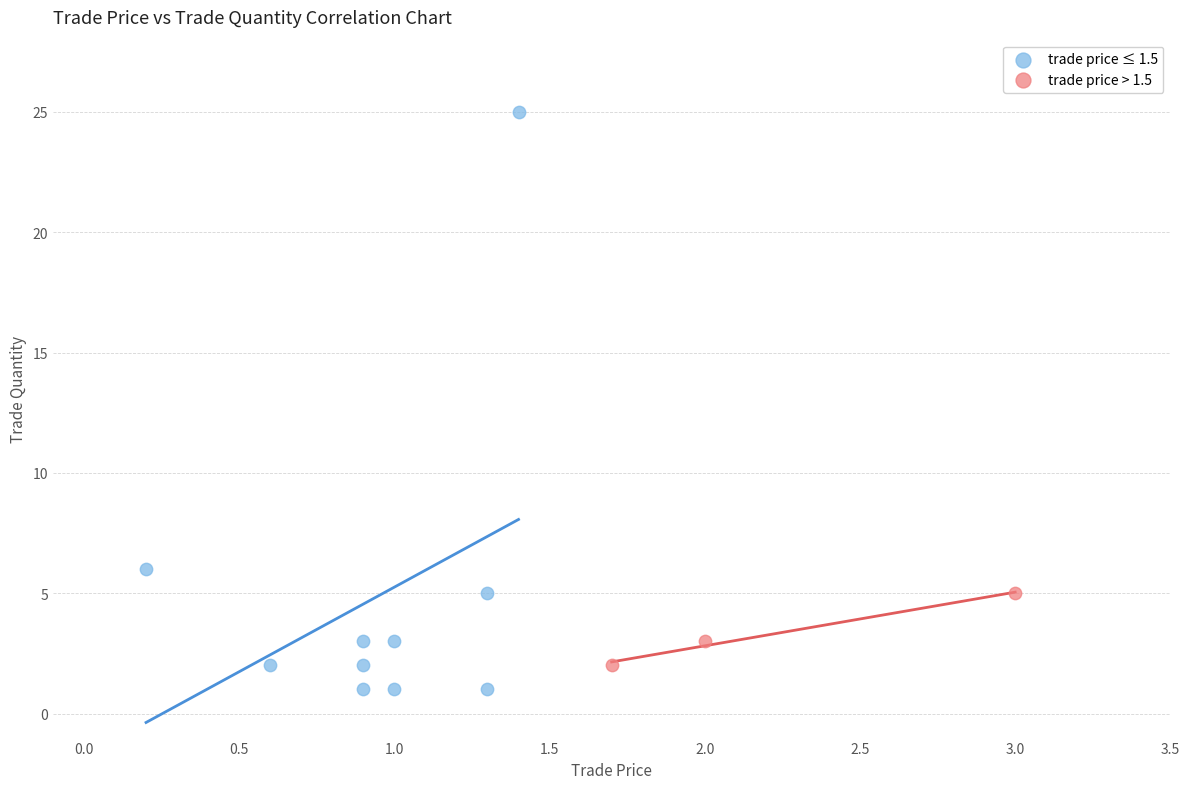

Which series reaches the maximum Y coordinate?

trade price ≤ 1.5